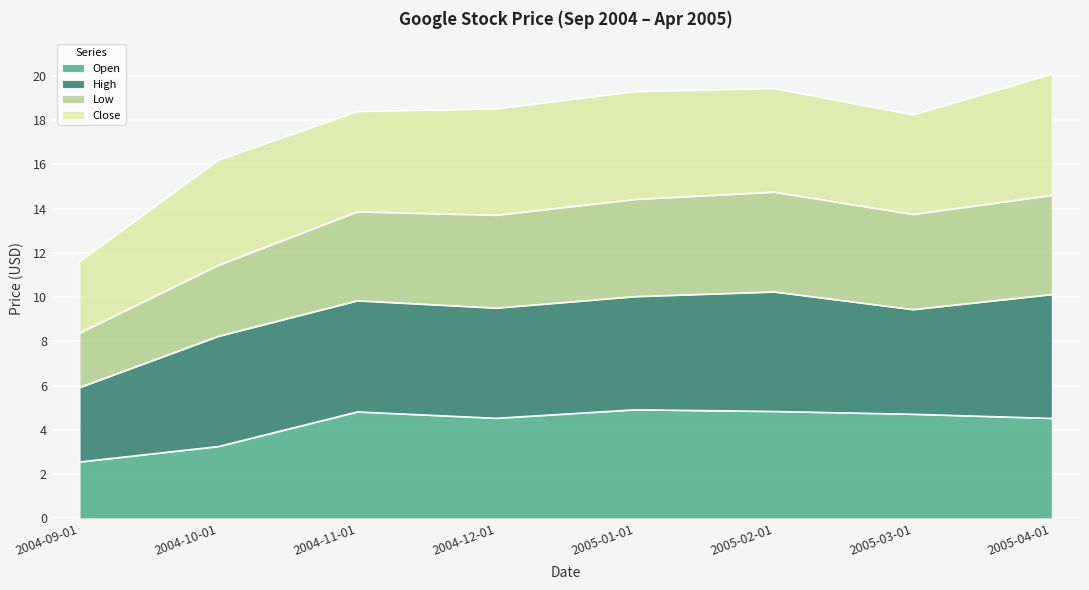

True or false: Open and Low intersect in this chart.

False